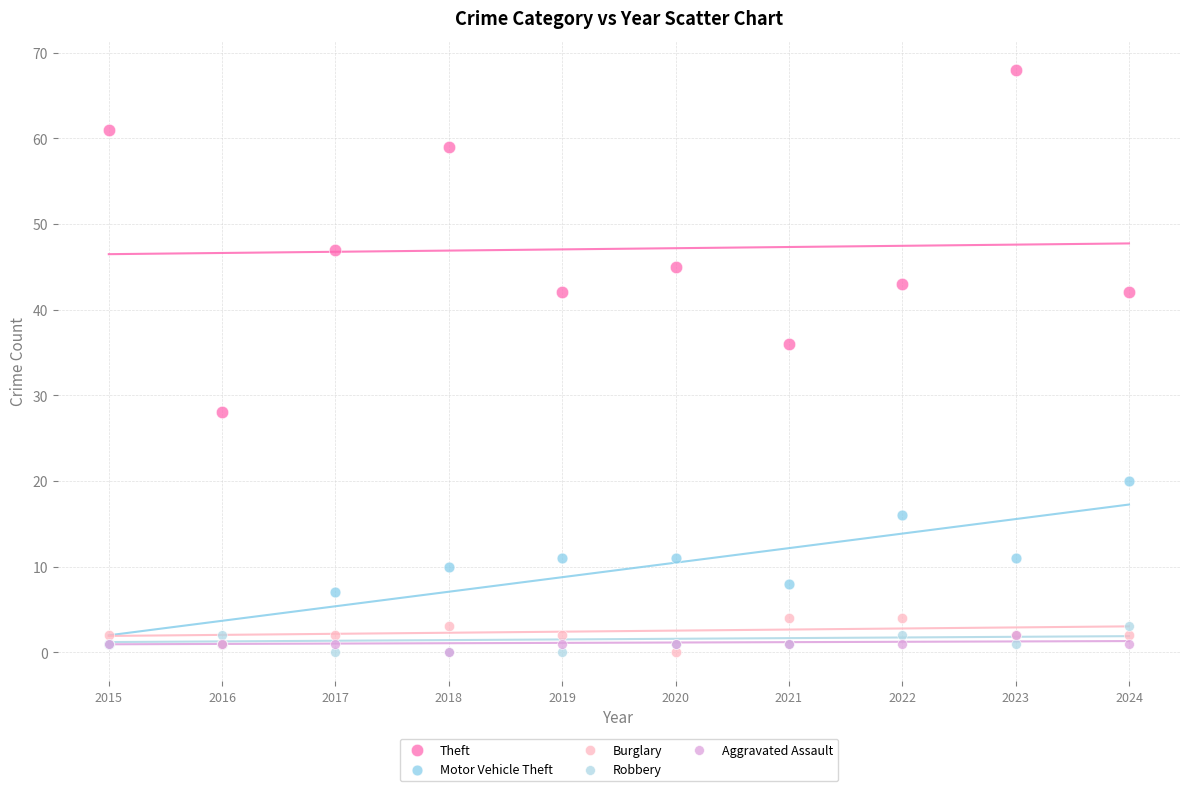

Across all series, what Y value is closest to 34?

36